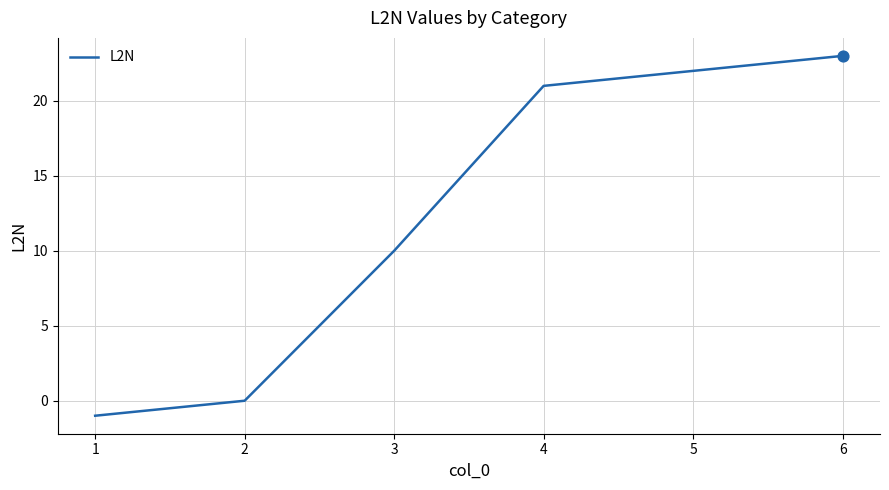

What is the change in value from 1 to 3?

+11